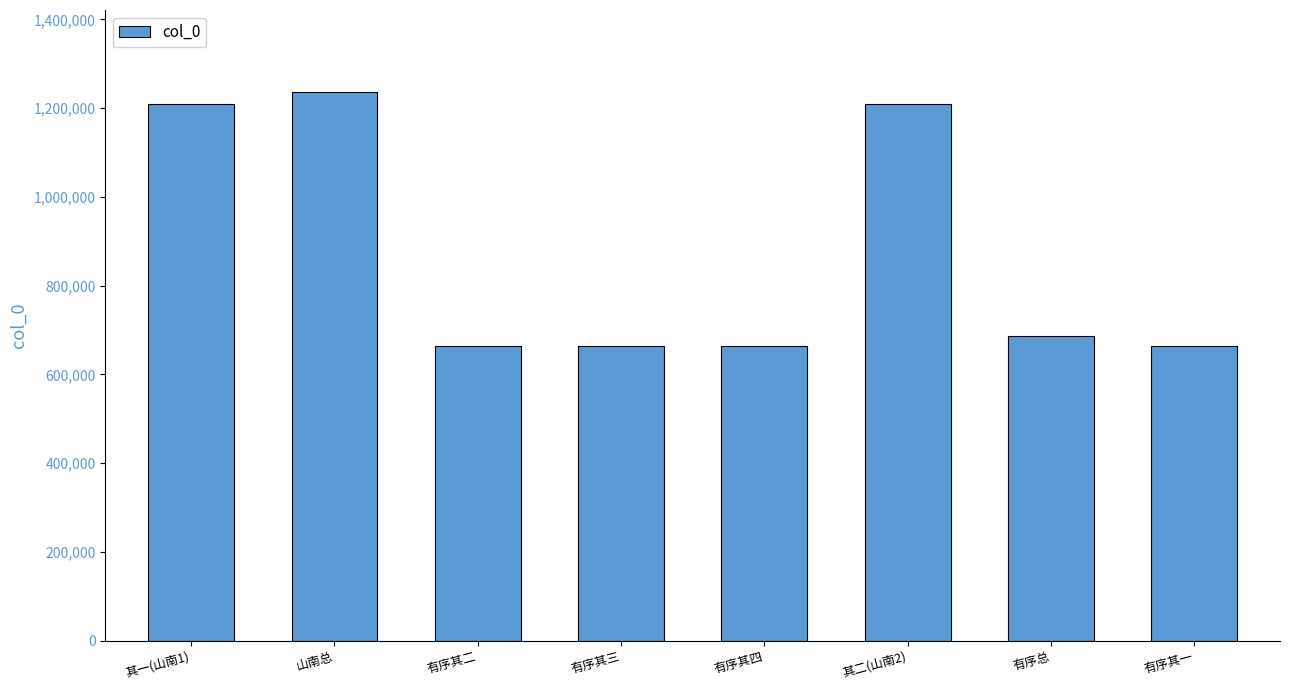

Which label corresponds to the largest value in the chart?

山南总